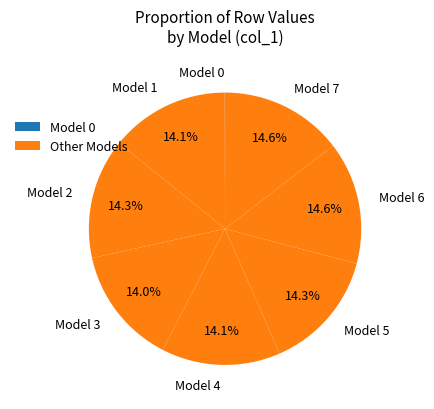

What is the total percentage of Model 1 and Model 3?

28.1%